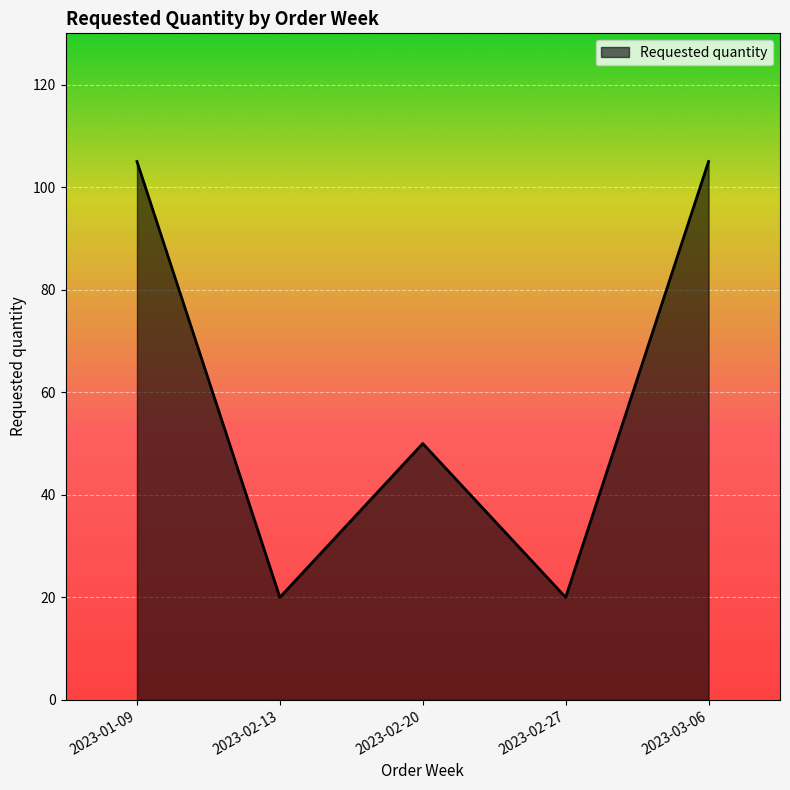

How many interior local peaks (higher than both neighbors) does the data have?

1